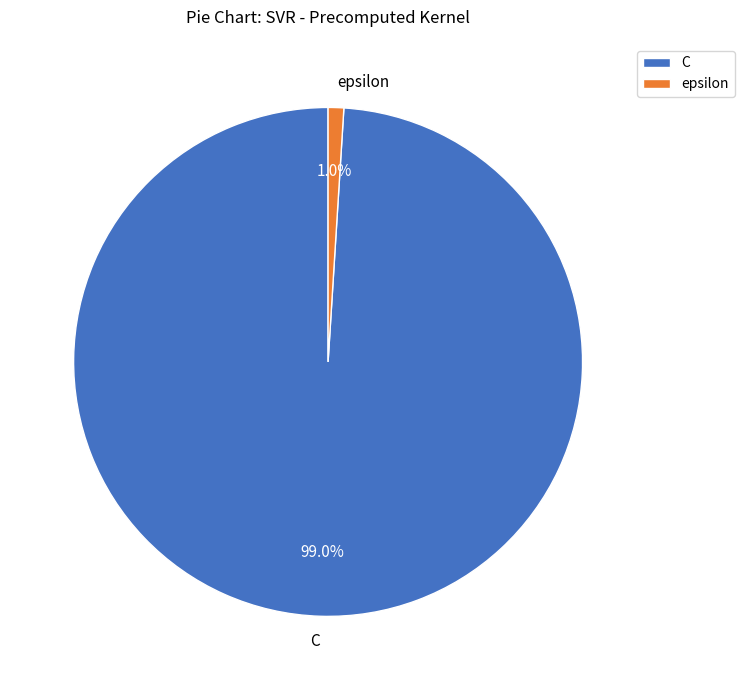

How many segments does this pie chart have?

2